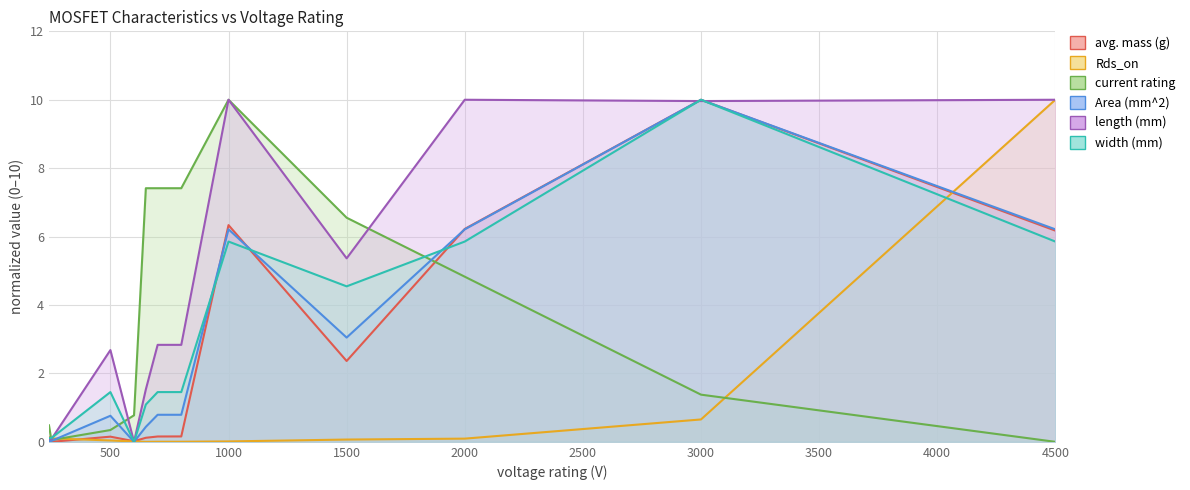

At which label is Rds_on closest to 5?

3000